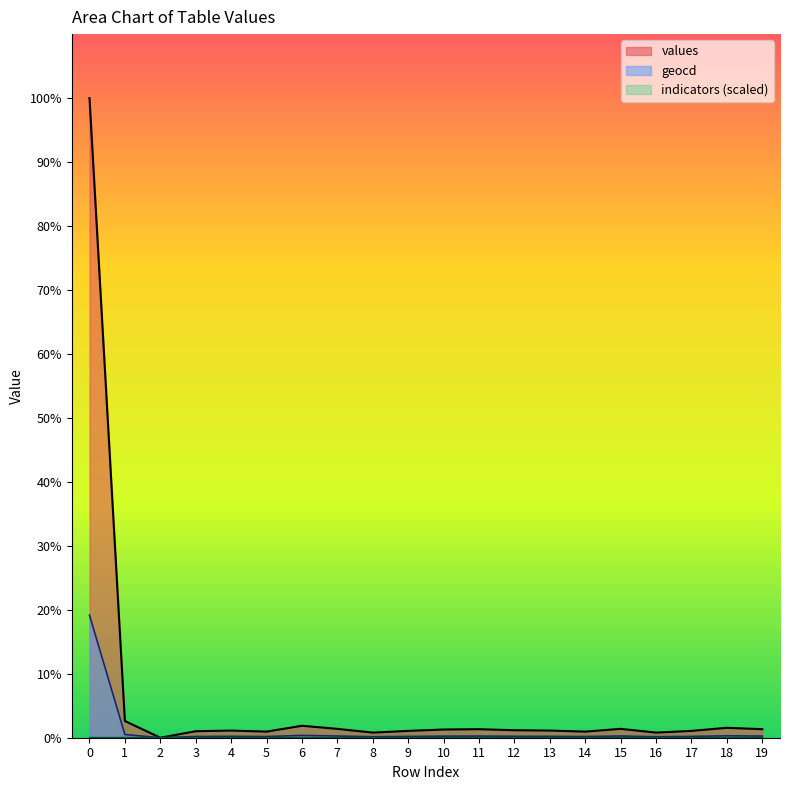

Between 6 and 14, which series saw the biggest shift?

values